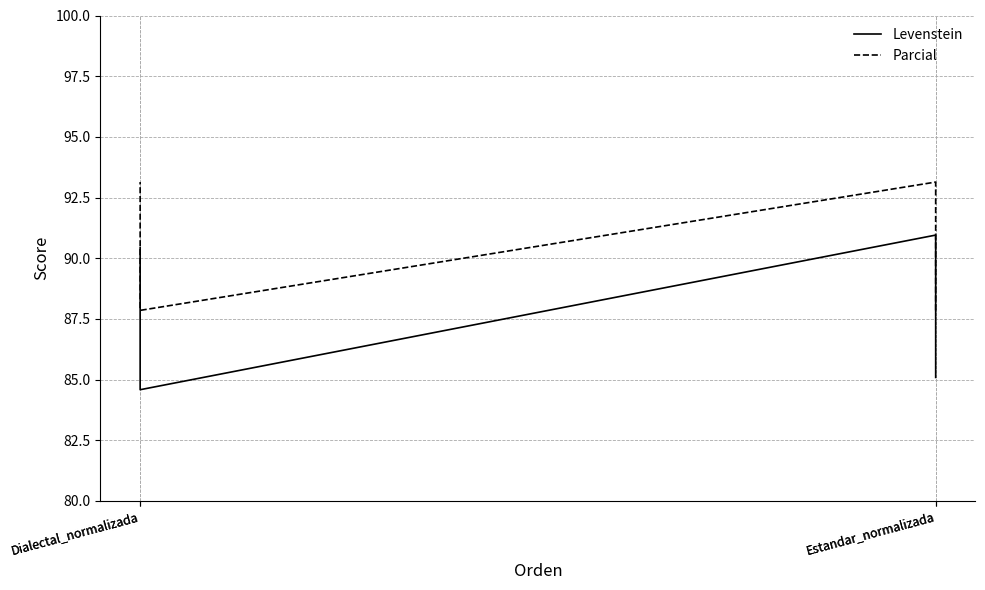

What is the label of the 2nd point from the left?

Estandar_normalizada